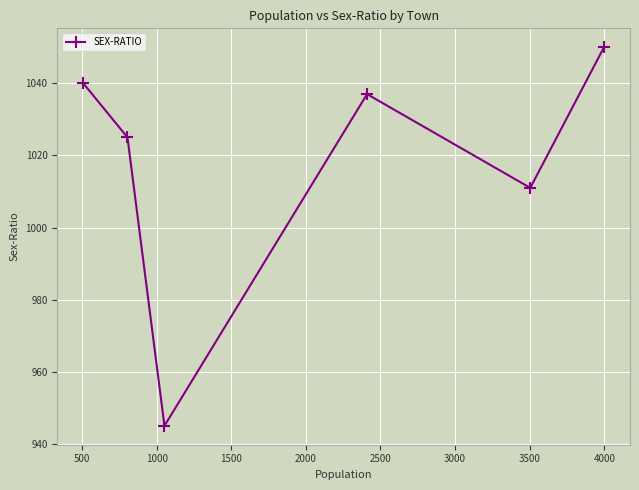

Reading left to right, list all the values displayed in this chart.

1040	1025	945	1037	1011	1050